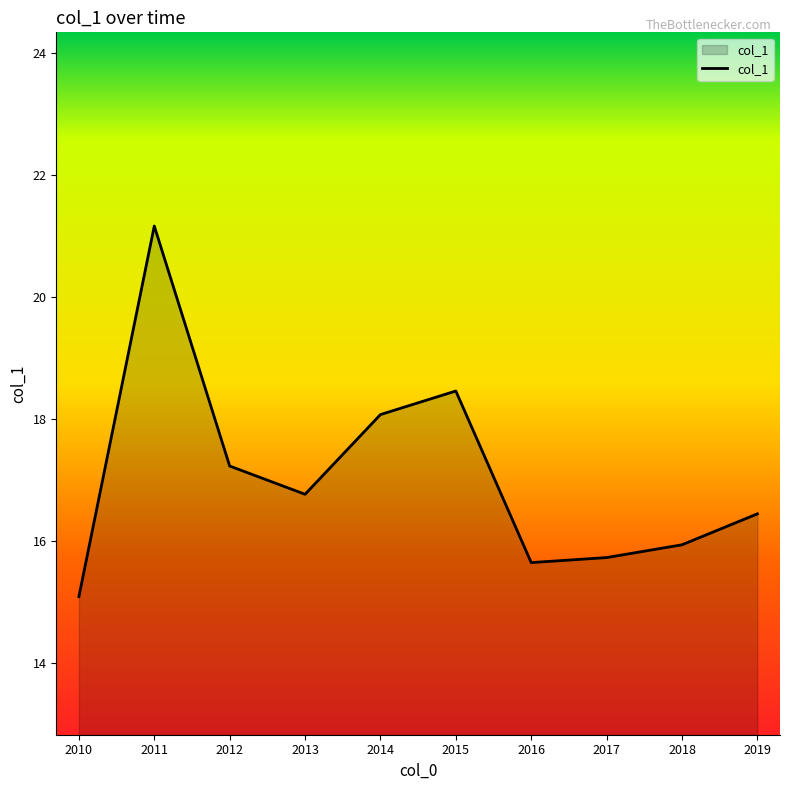

What is the difference between the values at 2013 and 2017?

1.0